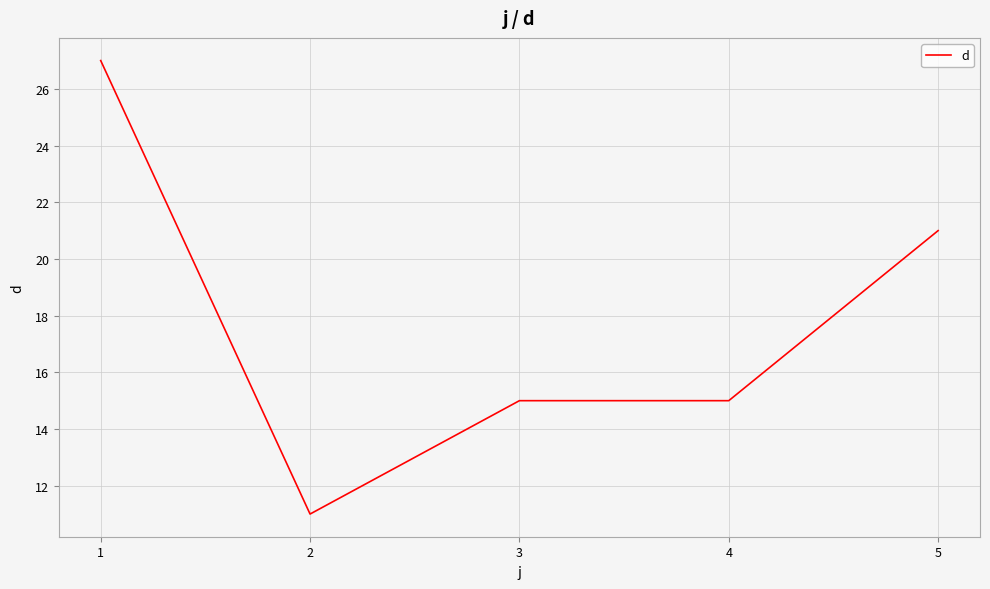

Approximately how many times larger is the value at 3 compared to 2?

1.4